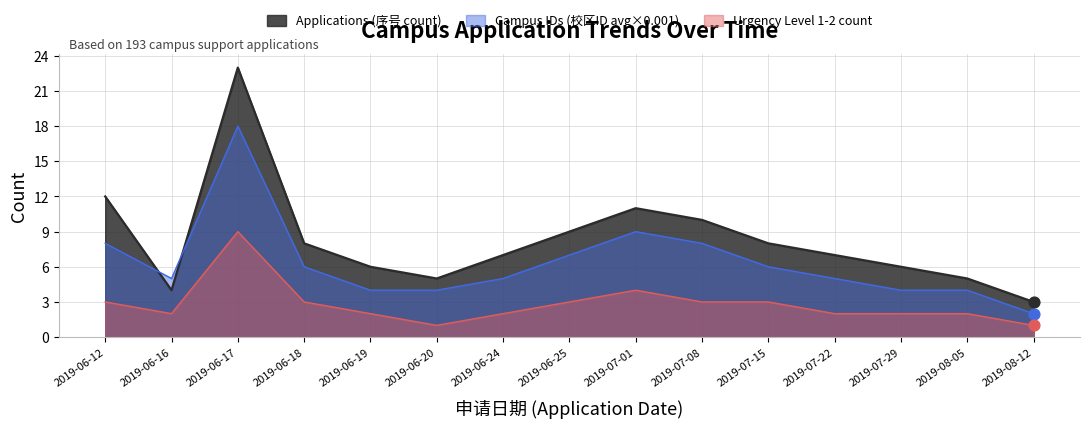

At which category is the sum across all series the highest?

2019-06-17